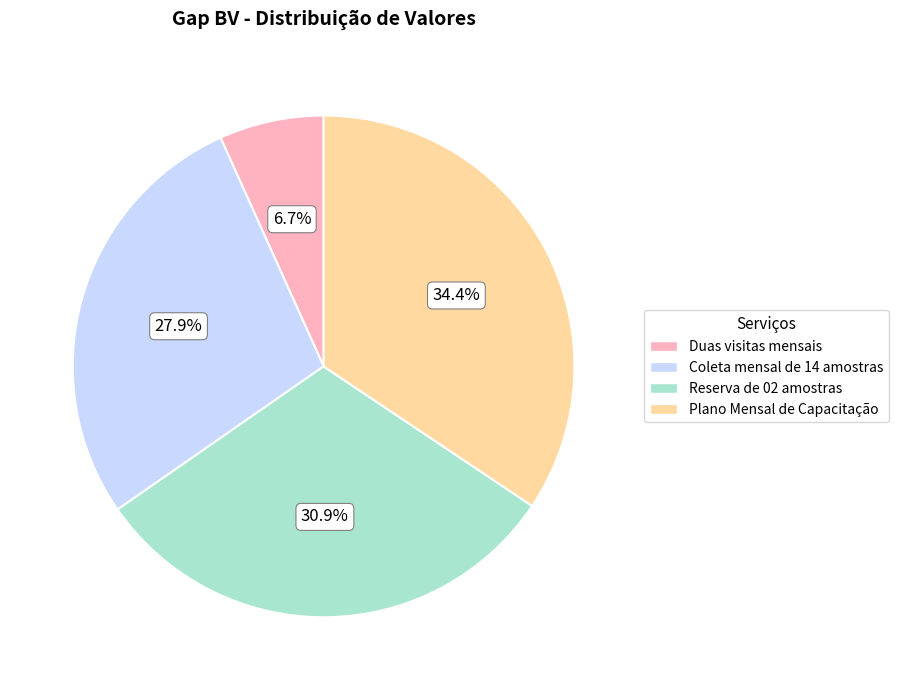

To the nearest percent, what percentage of the pie is Duas visitas mensais?

7%